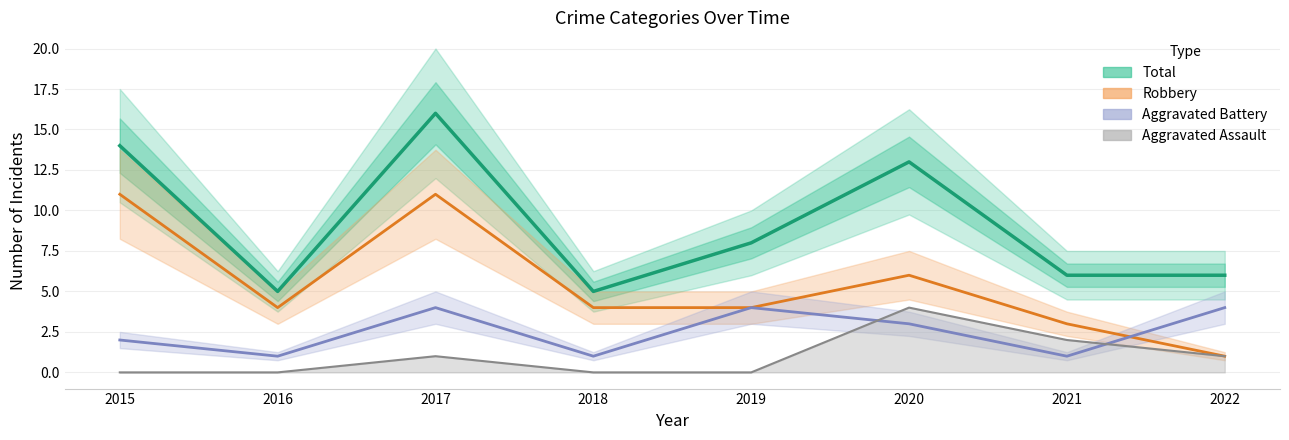

What is the maximum value shown in the chart?

16